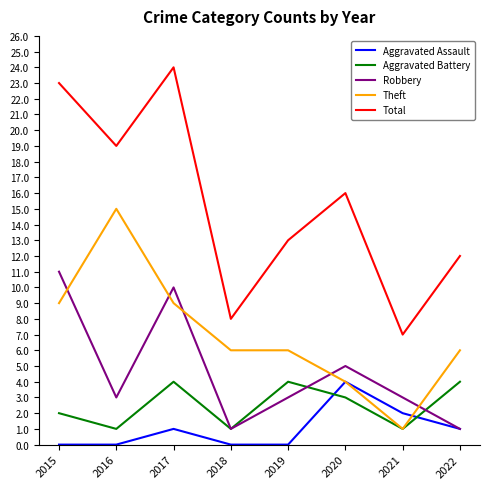

What is the total value across all series at 2016?

38